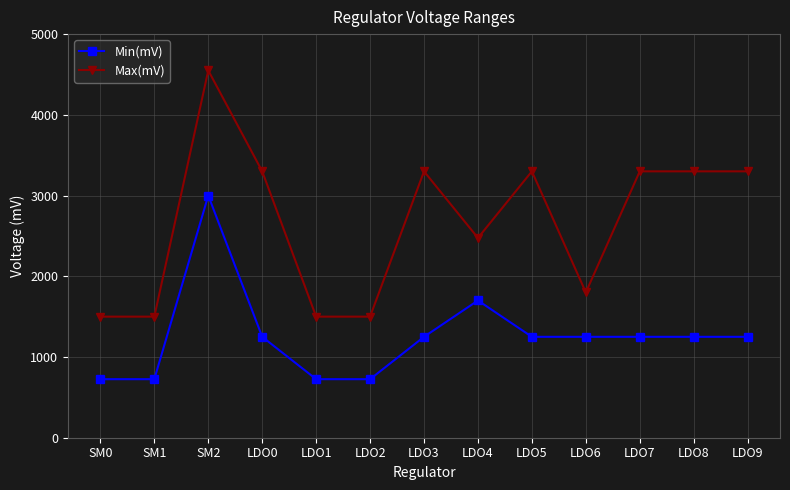

At which category does Max(mV) reach its first local peak?

SM2